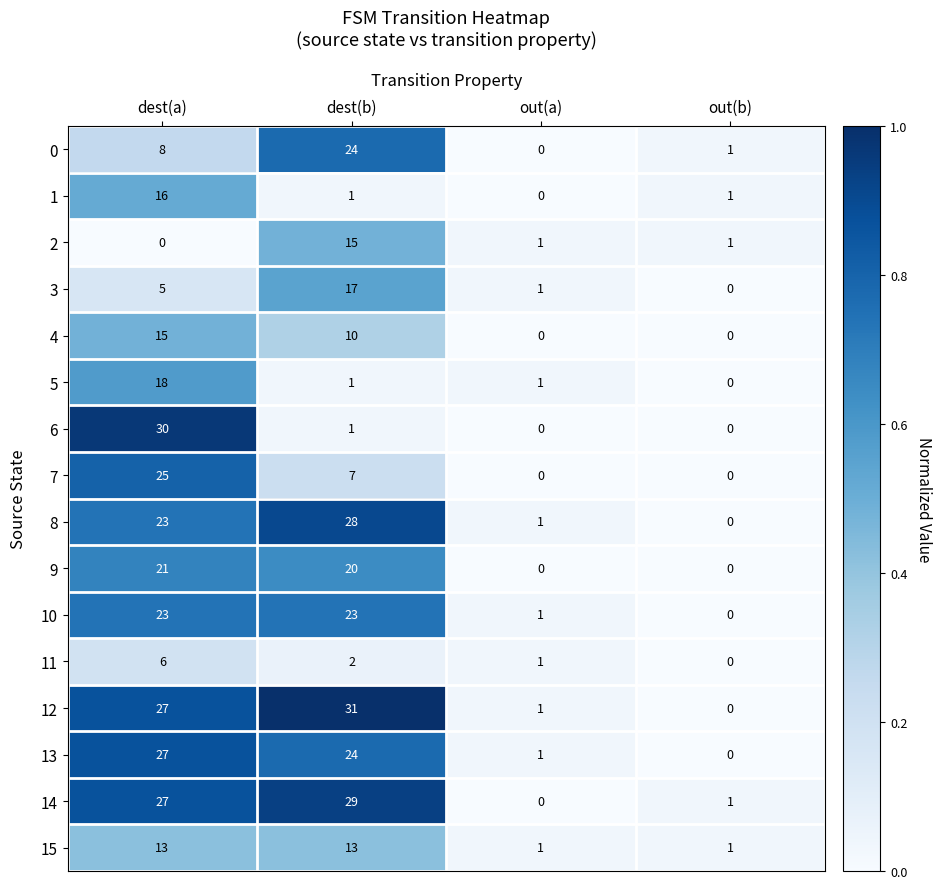

Count the number of categories in the chart.

4